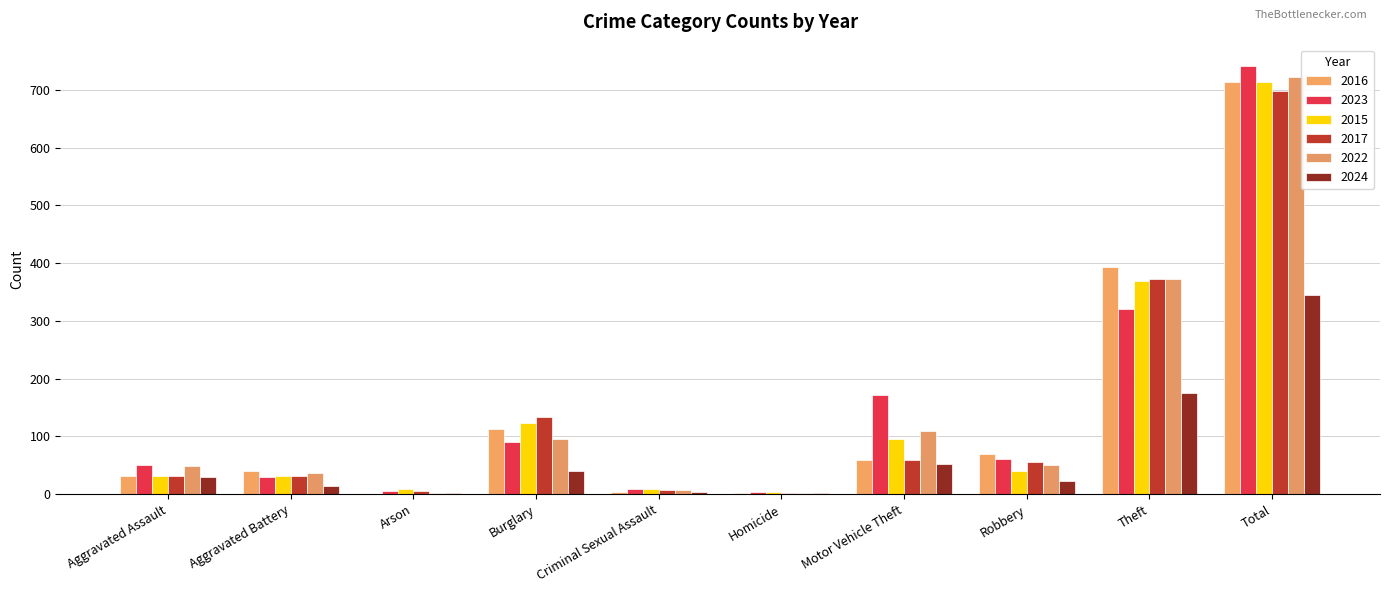

What are all the series names shown in the legend?

2016, 2023, 2015, 2017, 2022, 2024